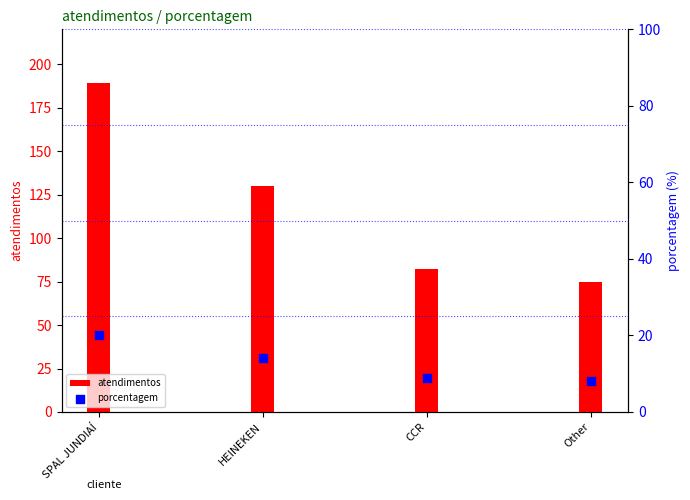

Is the value of porcentagem at HEINEKEN greater than the value of atendimentos at CCR?

No